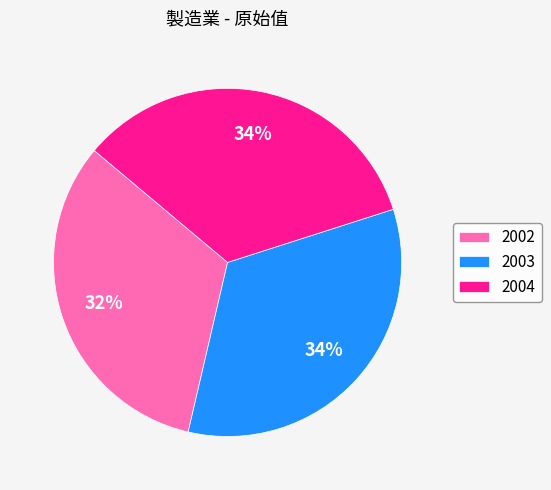

Which category has the smallest portion of the pie?

2002